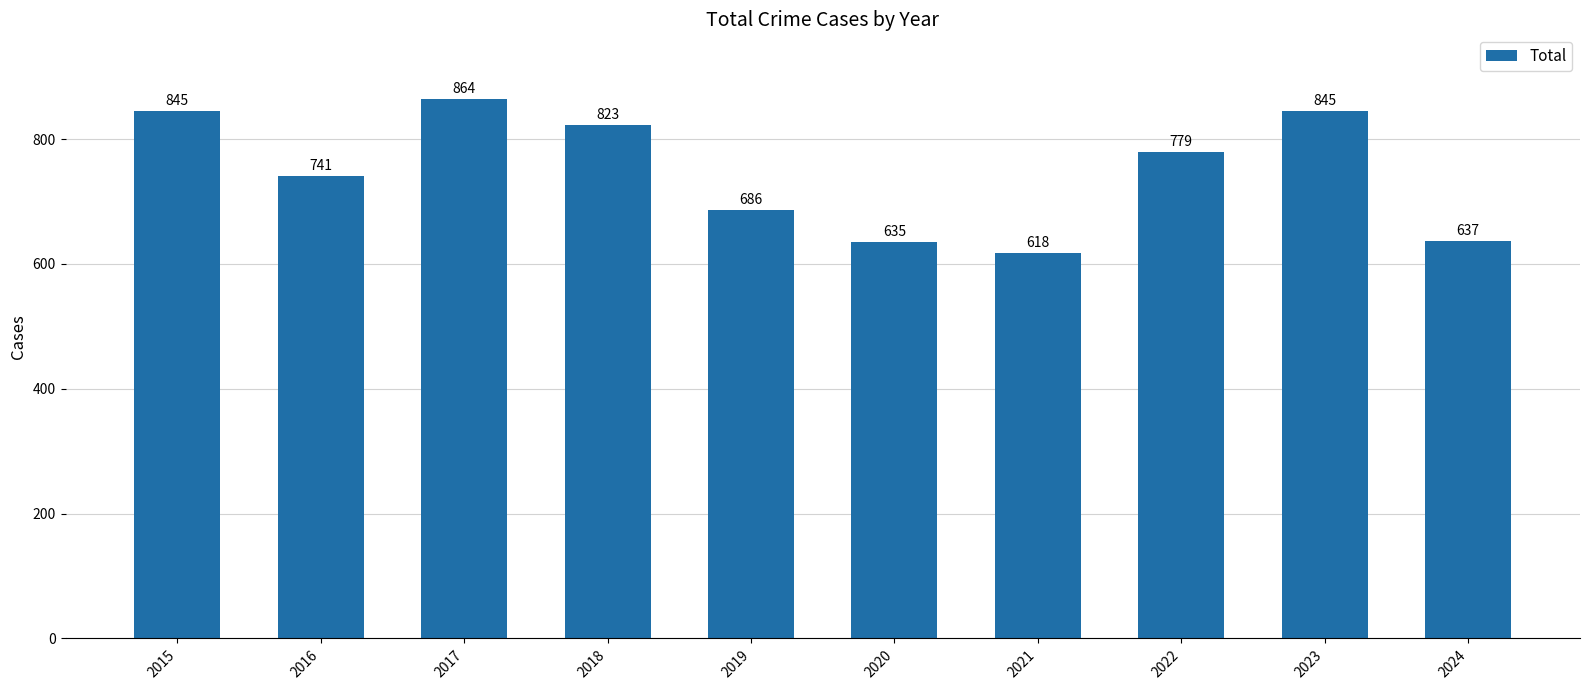

What is the ratio of the value at 2015 to the value at 2019?

1.2